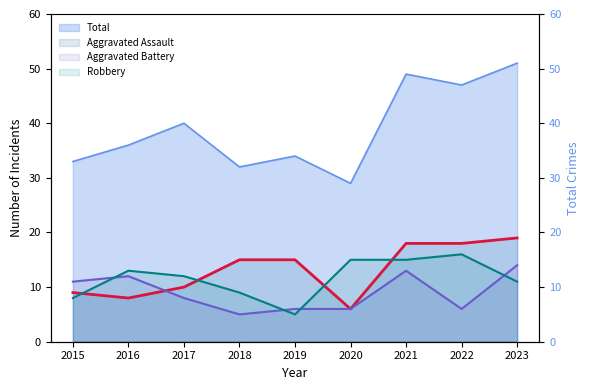

At which label is Aggravated Battery closest to 9?

2017